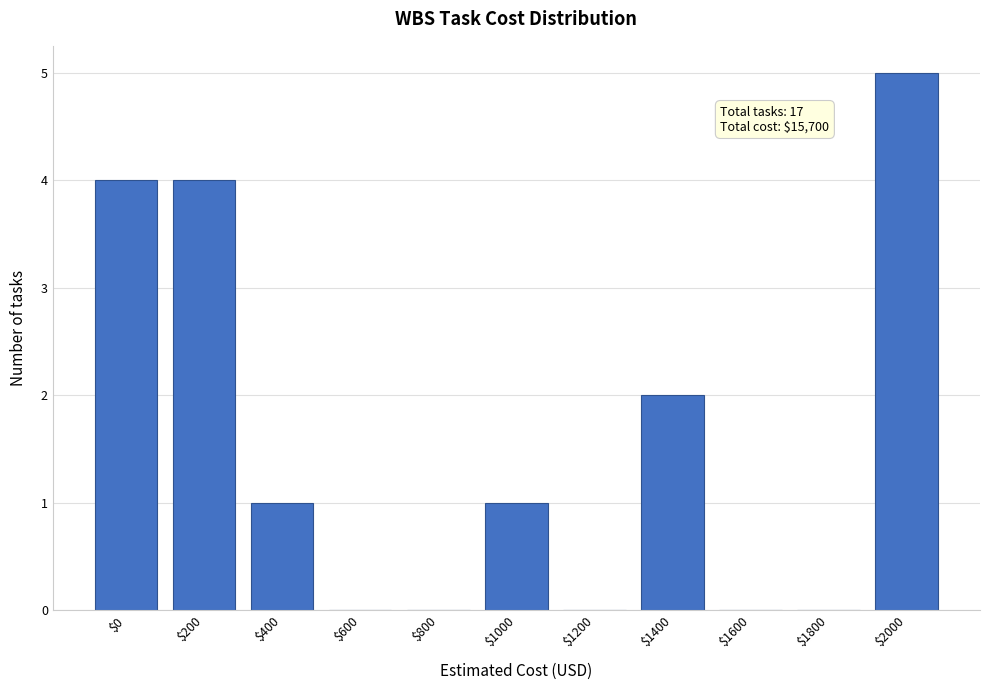

Is it true that the value at $2000 is 5?

True